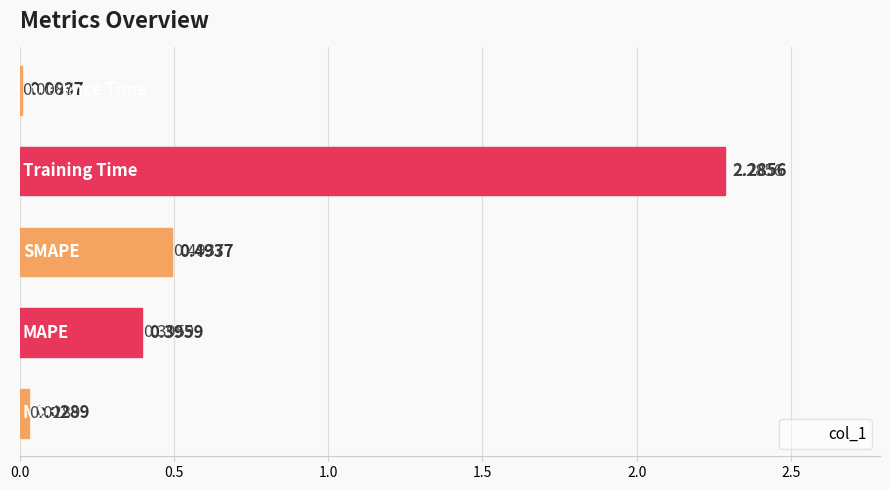

What position from the left is 2.0?

5